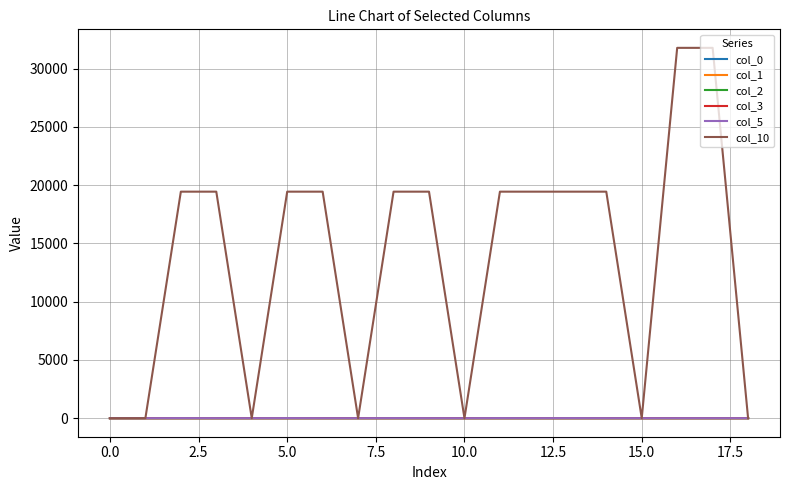

Which series has the widest spread of values?

col_10